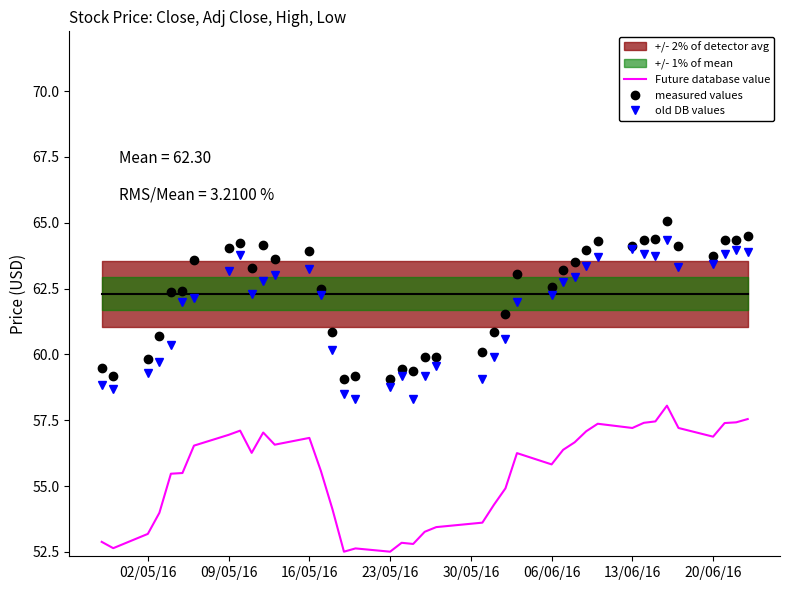

What is the minimum value for old DB values?

58.3